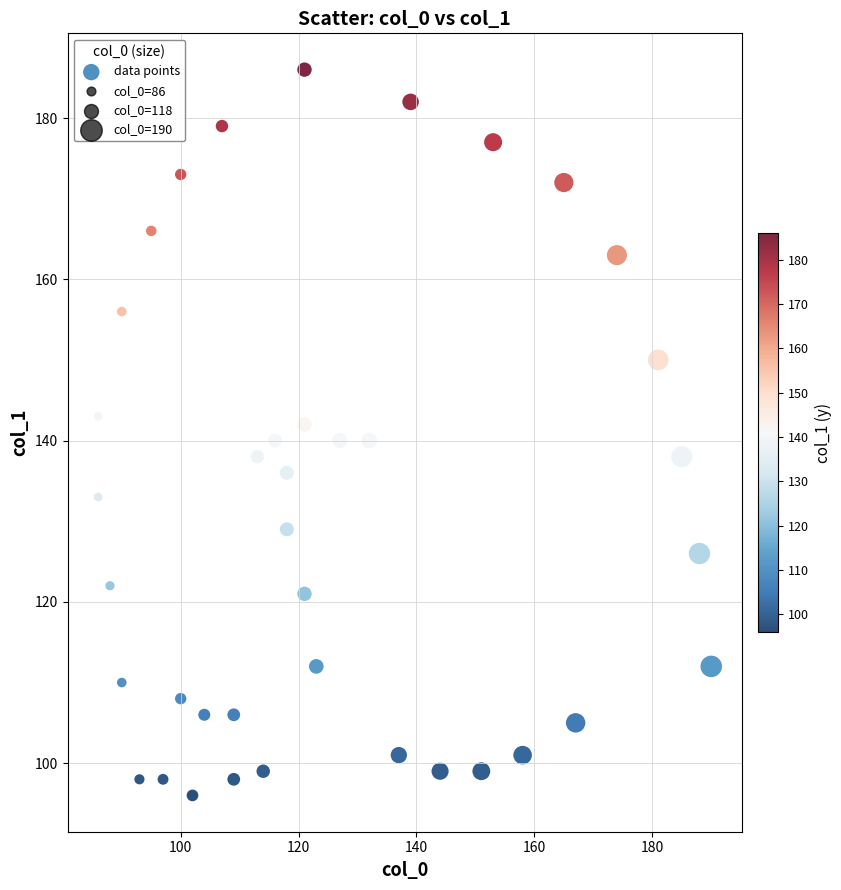

What is the range of X values (max minus min)?

104